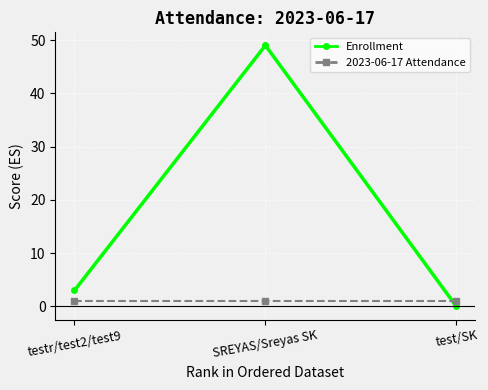

Read the Enrollment value at SREYAS/Sreyas SK, to the nearest 10.

50